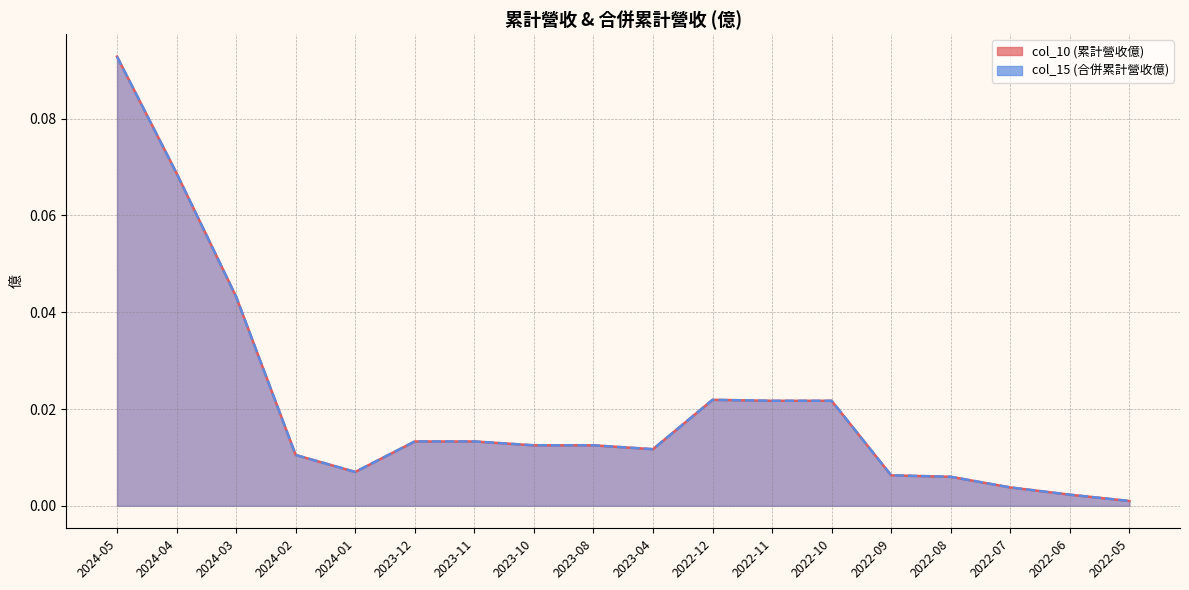

The col_10 (累計營收億) series shows 0.0 at 2023-11. True or false?

True